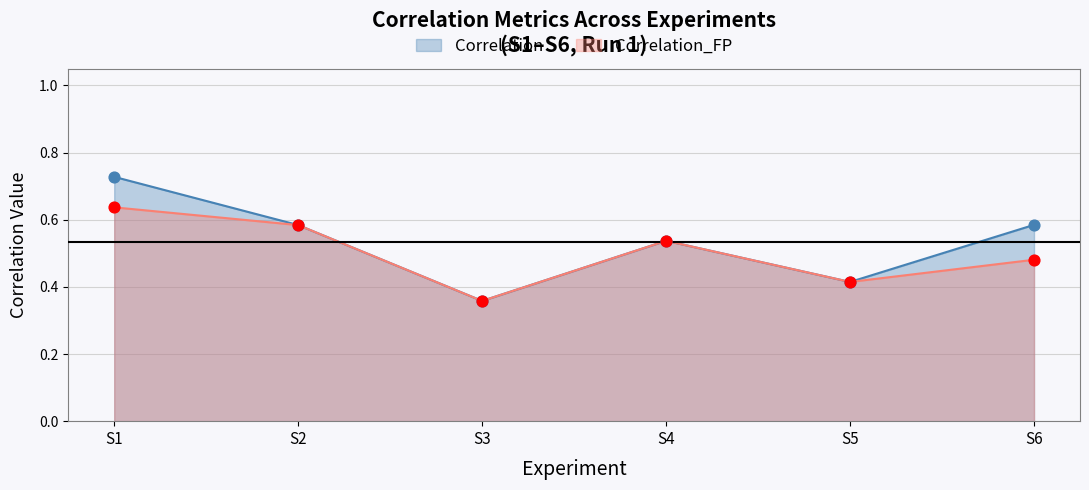

Which series contains the highest Y value?

Correlation